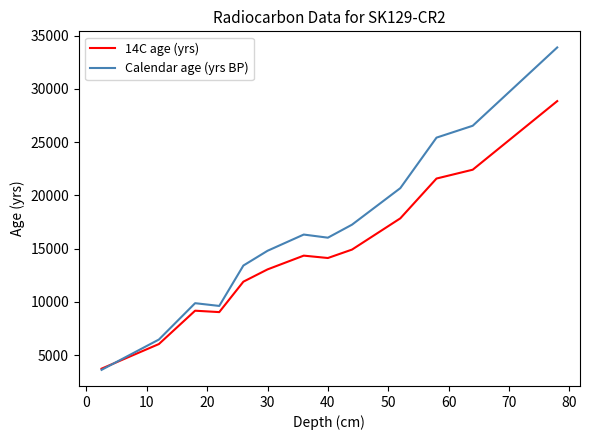

How many categories are shown in the chart?

13